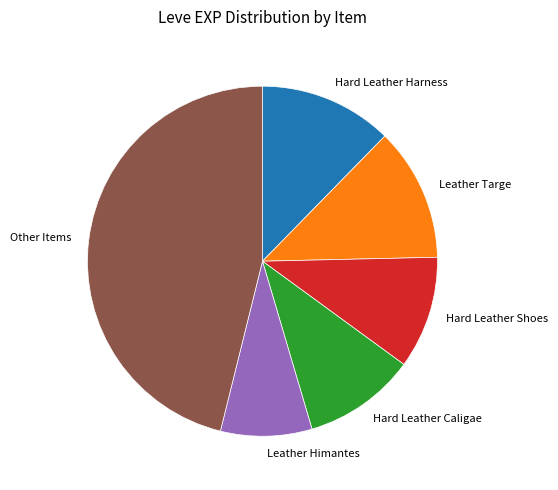

Does any single category account for the majority?

No